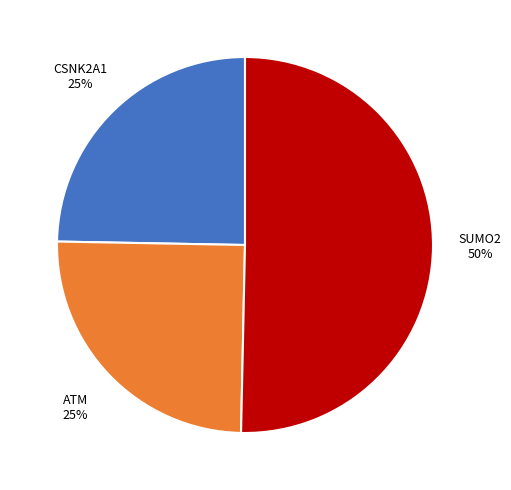

To the nearest percent, what portion does CSNK2A1 represent?

25%